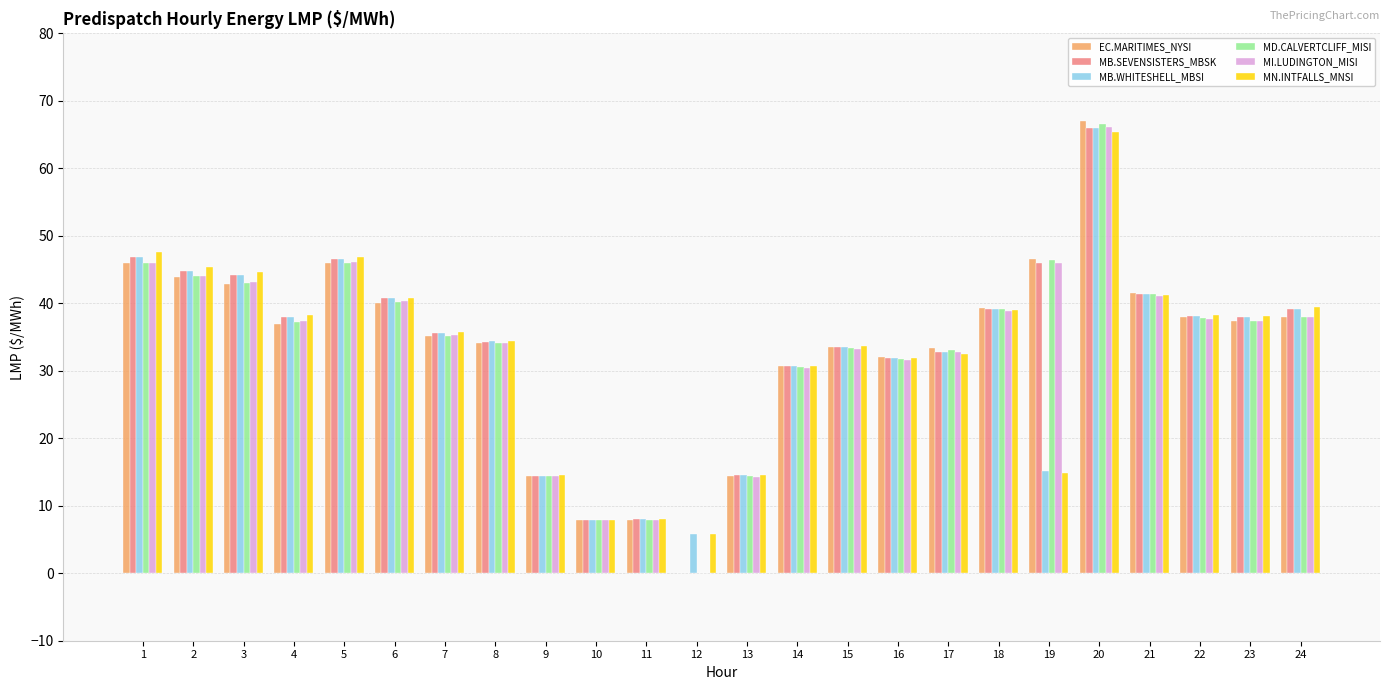

How many groups of bars are there?

24